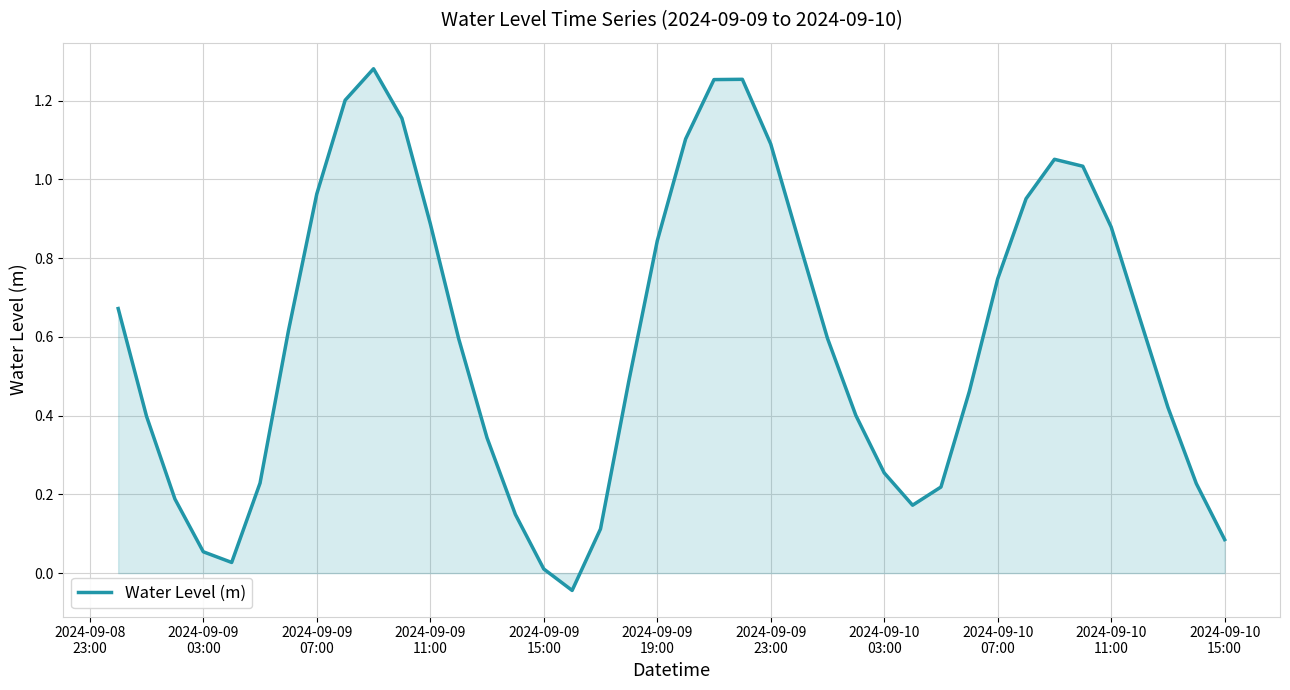

True or false: there are more than 0 points higher than both neighbors.

True